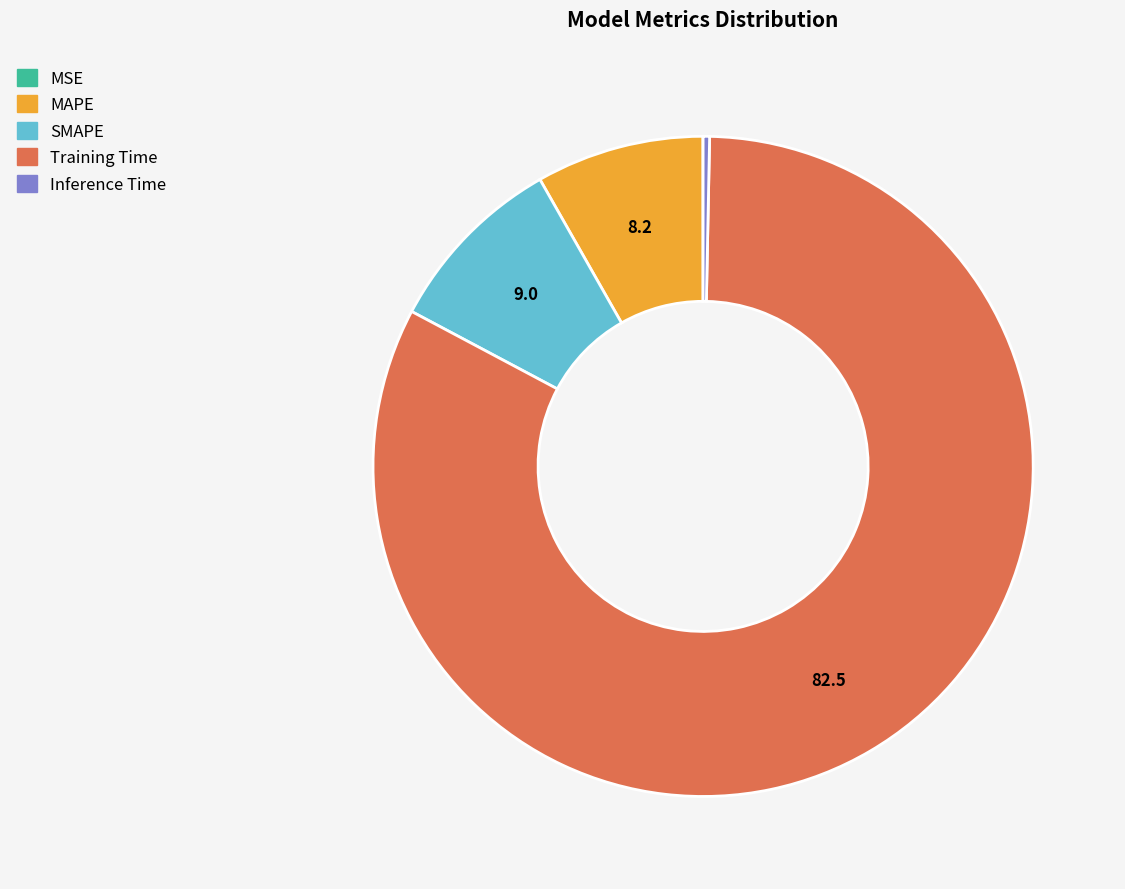

Which category has the biggest portion of the pie?

Training Time